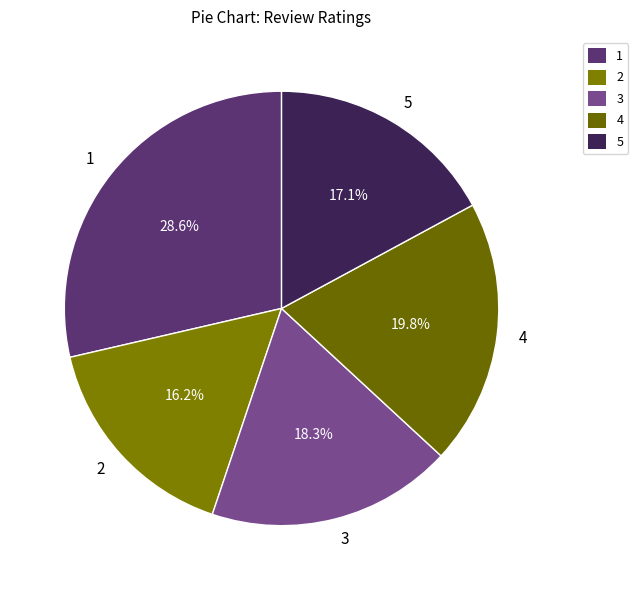

What is the ratio of the value at 2 to the value at 1?

0.6